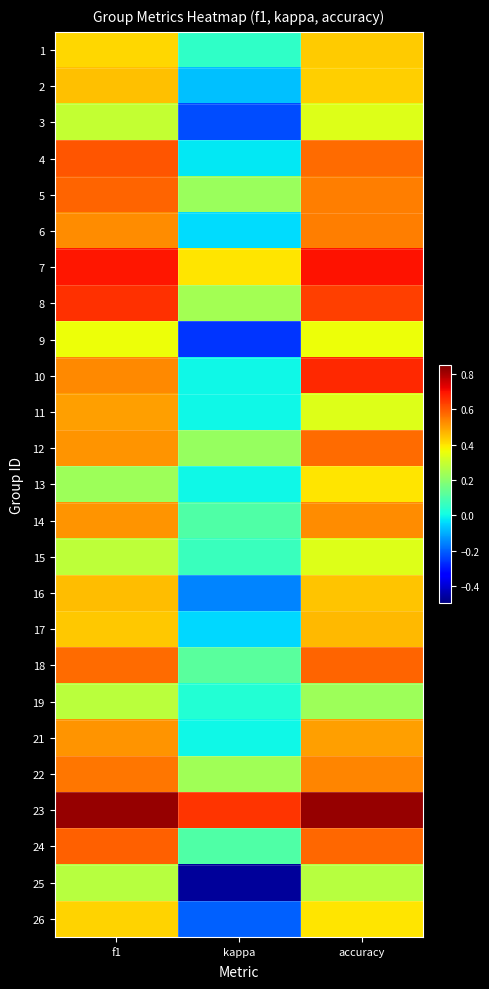

What is the difference between the highest and lowest values at kappa?

1.1